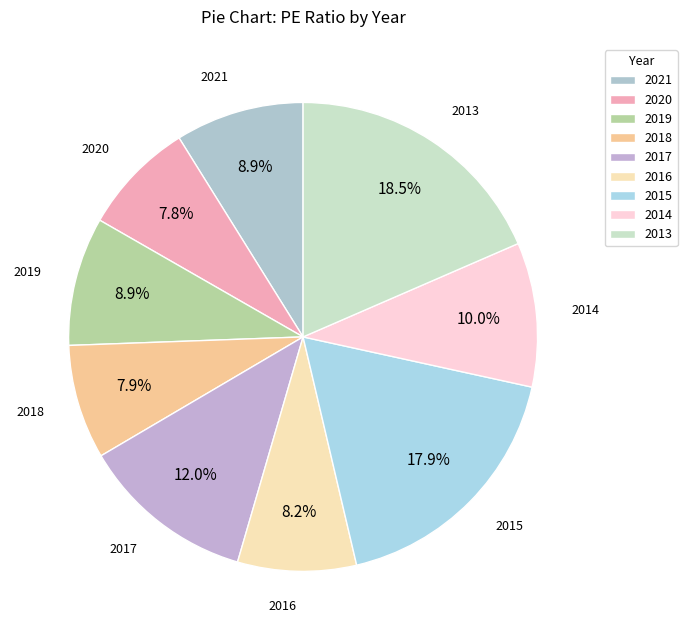

To the nearest percent, what is the average slice percentage?

11%